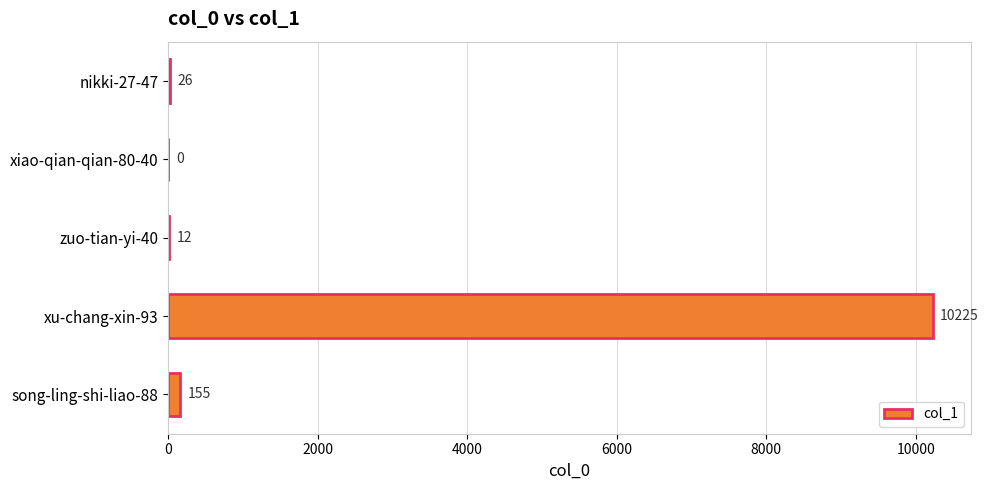

Where is the data nearest to the value 5112?

song-ling-shi-liao-88